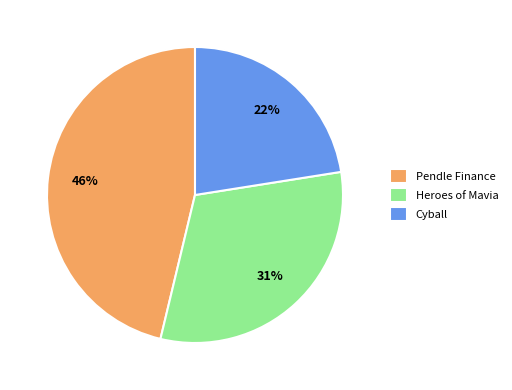

Is there a majority slice in this chart?

No